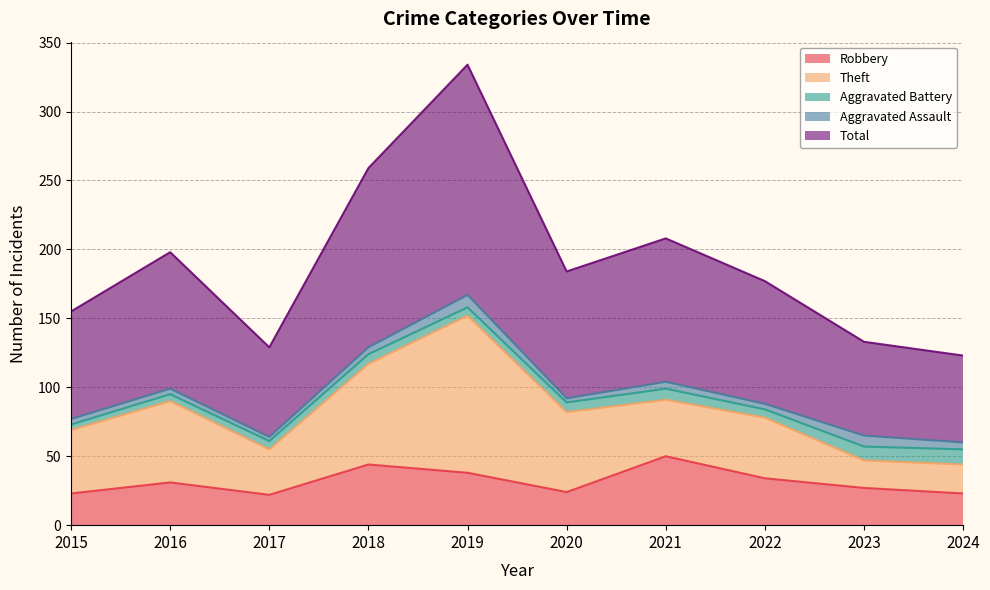

What is the value of the Aggravated Assault point at the 7th from the left?

5